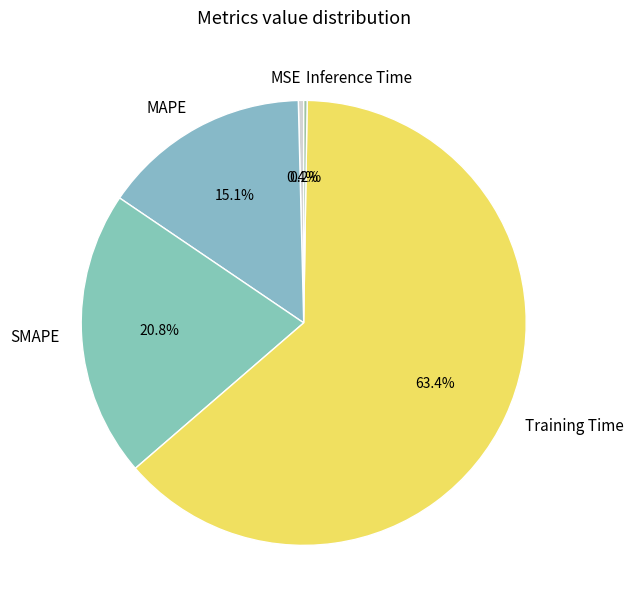

What is the majority slice?

Training Time